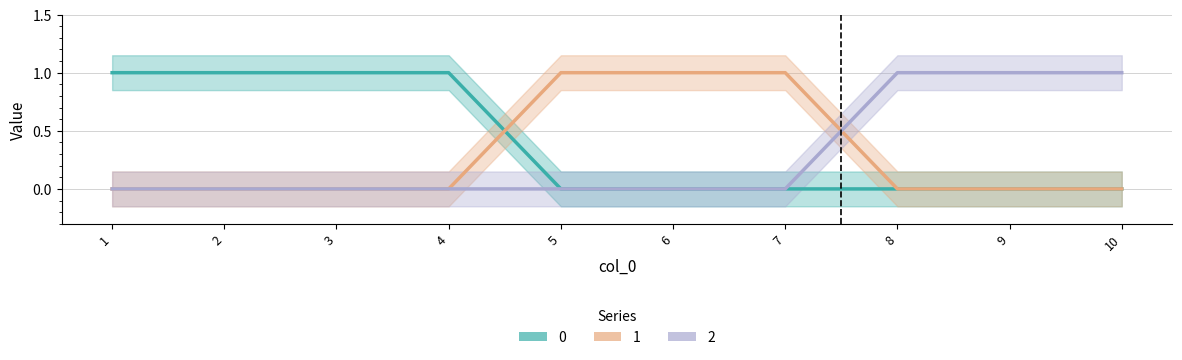

What is the total value across all series at 7?

1